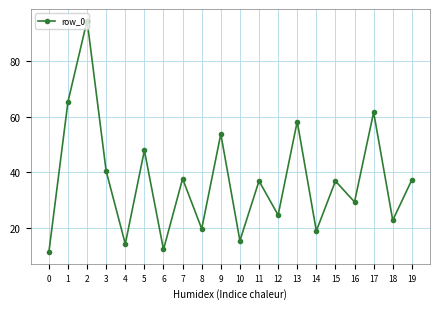

What is the value of the 2nd point from the left?

65.3